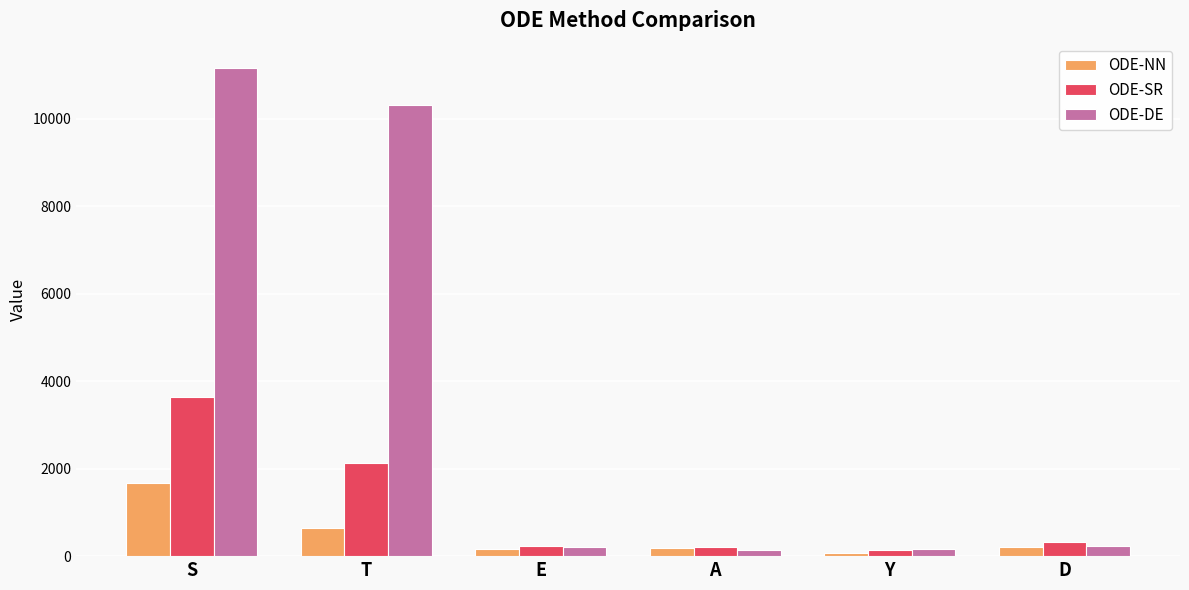

How many values in the ODE-NN series exceed 199?

3